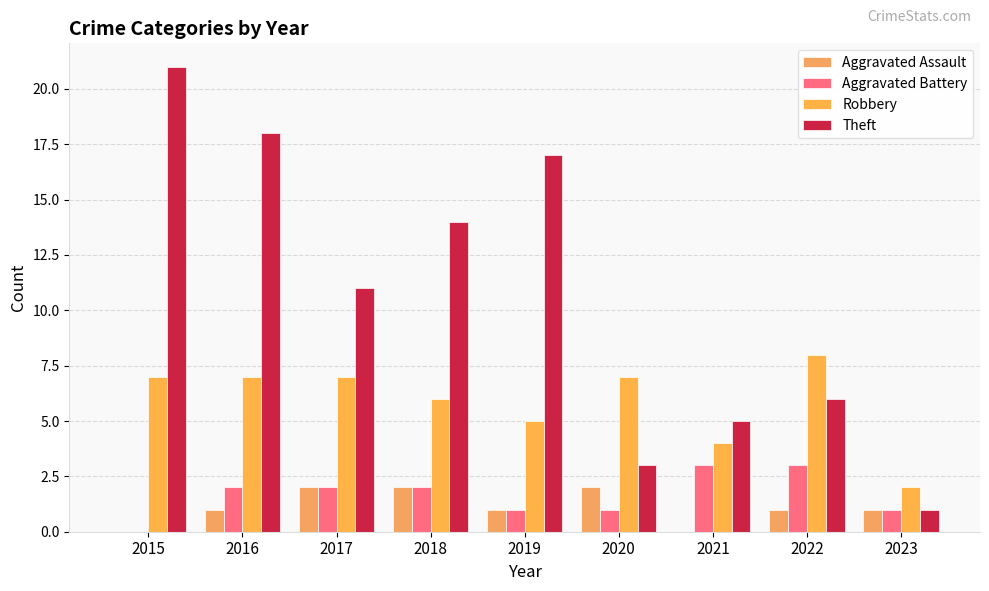

How many categories are shown in the chart?

9